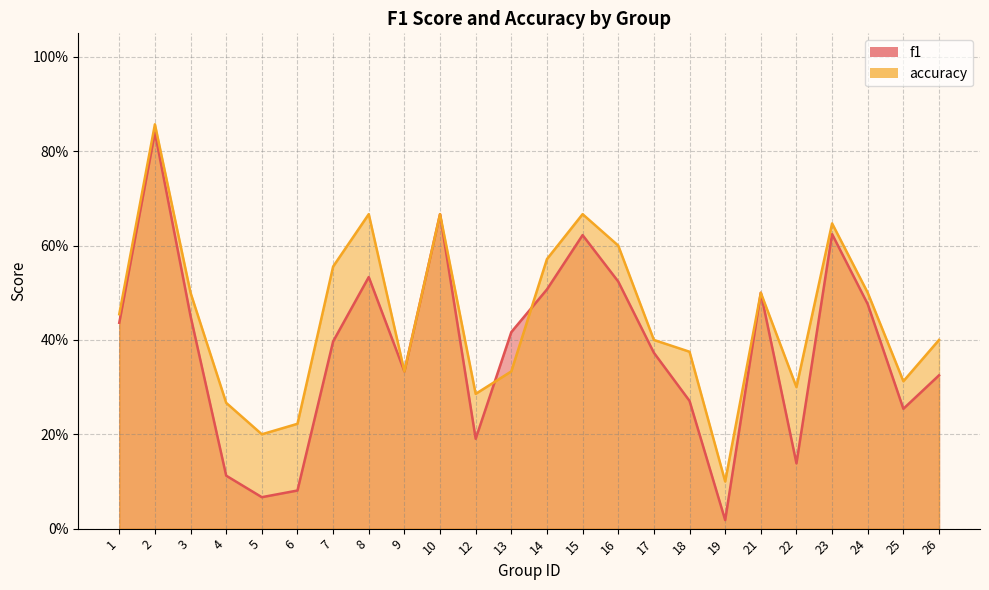

In f1, how many points are higher than both neighbors (excluding endpoints)?

6